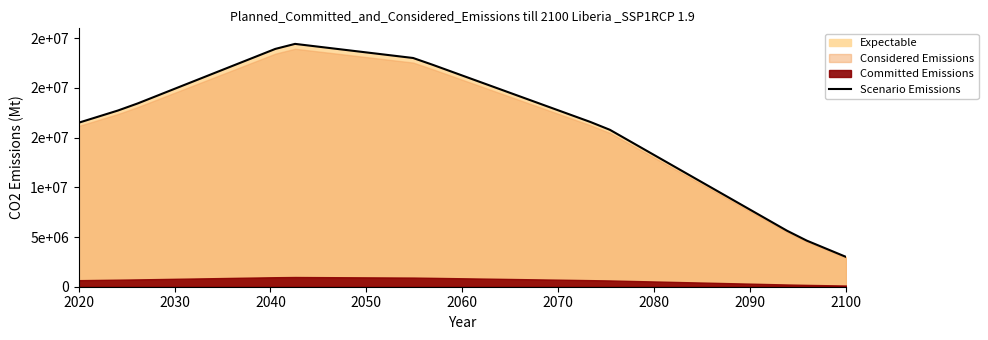

Reading left to right, extract all data points from this chart.

16500000.0	17115384.6	17730769.2	18441176.5	19225490.2	20009803.9	20794117.6	21578431.4	22362745.1	23147058.8	23931372.5	24434911.2	24198224.9	23961538.5	23724852.1	23488165.7	23251479.3	23014792.9	22326923.1	21608974.4	20891025.6	20173076.9	19455128.2	18737179.5	18019230.8	17301282.1	16583333.3	15788461.5	14660256.4	13532051.3	12403846.2	11275641.0	10147435.9	9019230.8	7891025.6	6762820.5	5634615.4	4641025.6	3820512.8	3000000.0